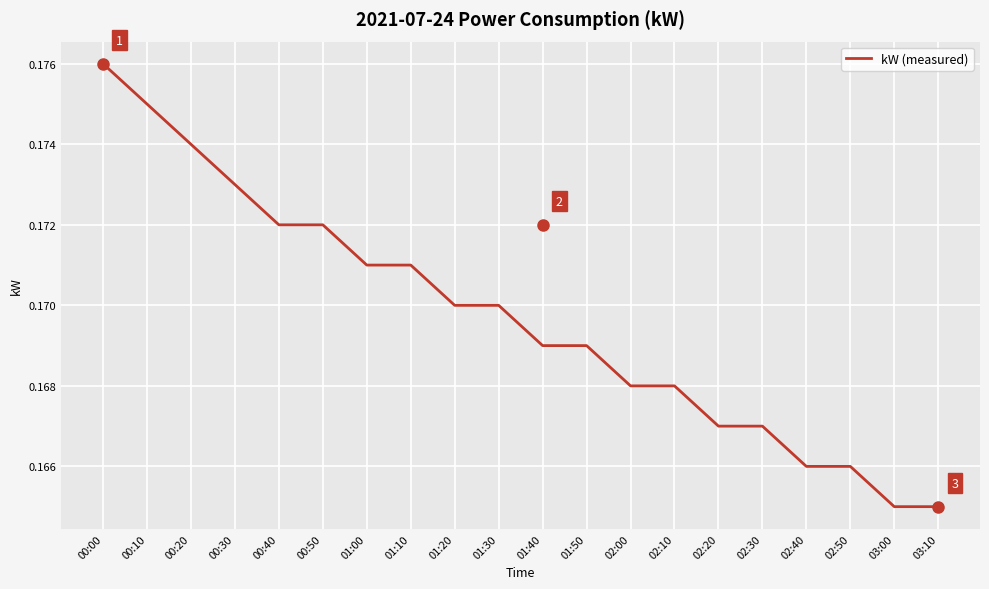

Which category has the highest value across all series?

00:00